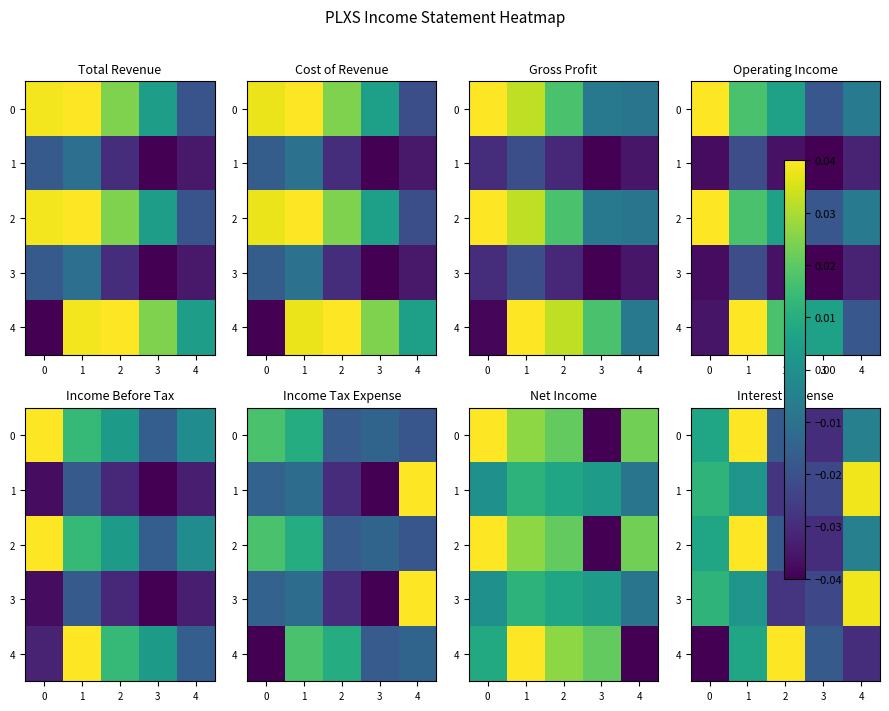

The value of 1 at 3 is -0.0. True or false?

False